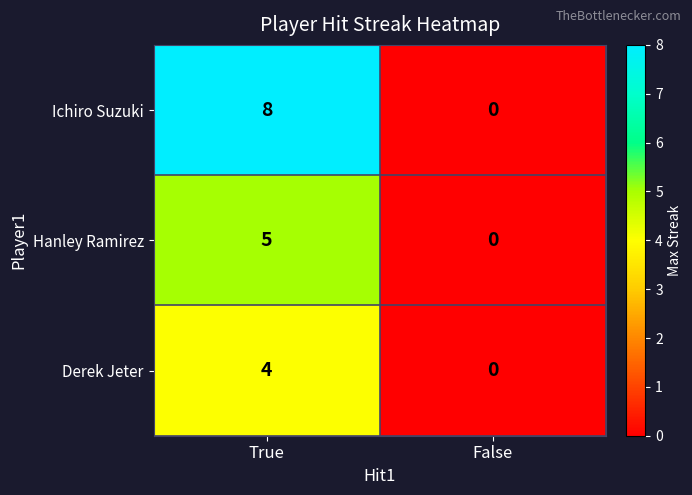

What is the maximum value for Derek Jeter?

4